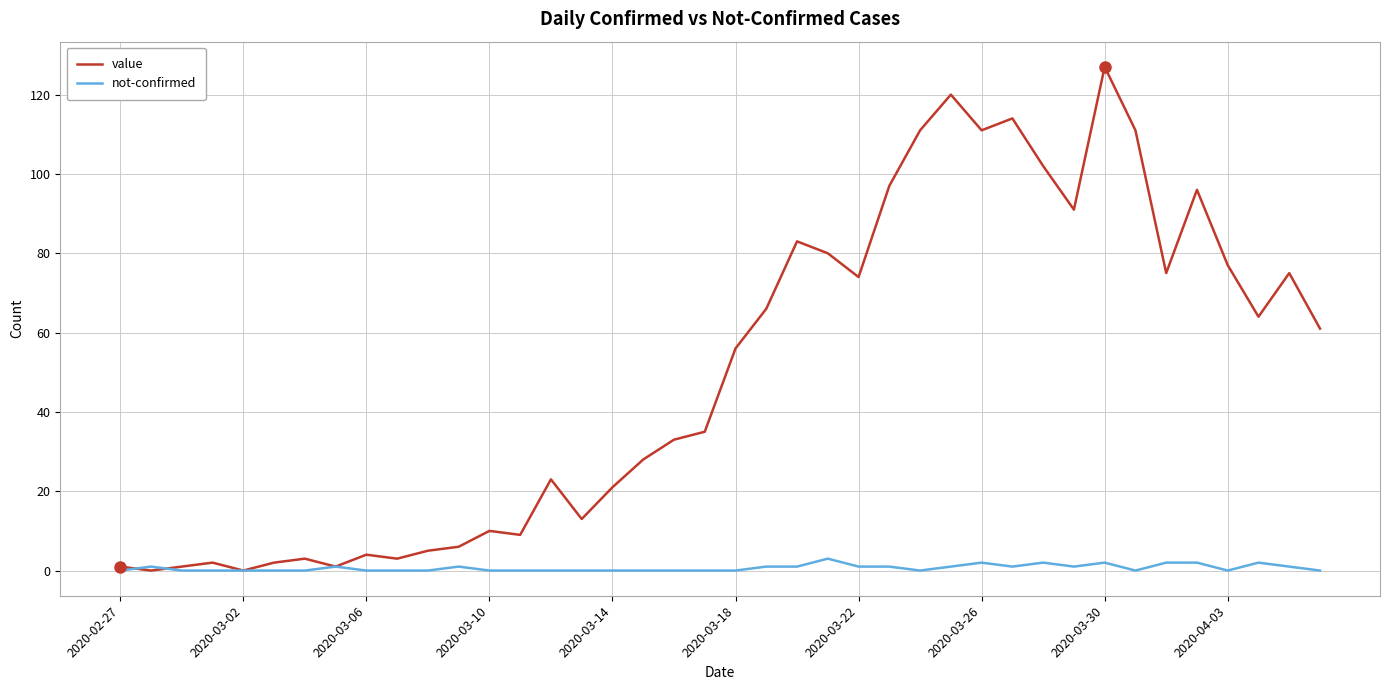

What is the difference between the maximum and second lowest values in the value series?

127